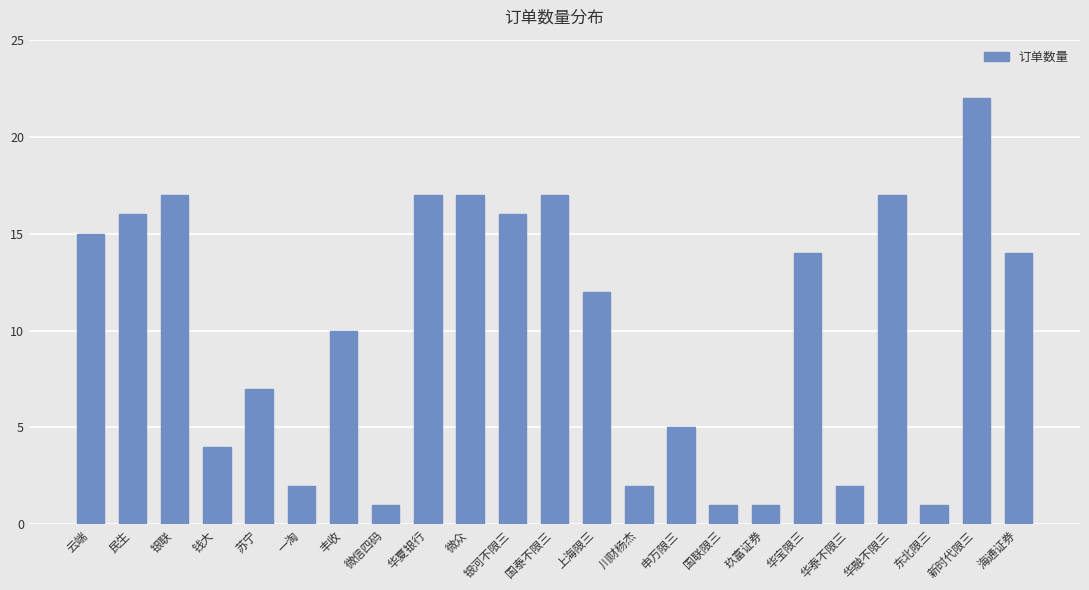

The chart shows a value of 2 at 川财杨杰. True or false?

True